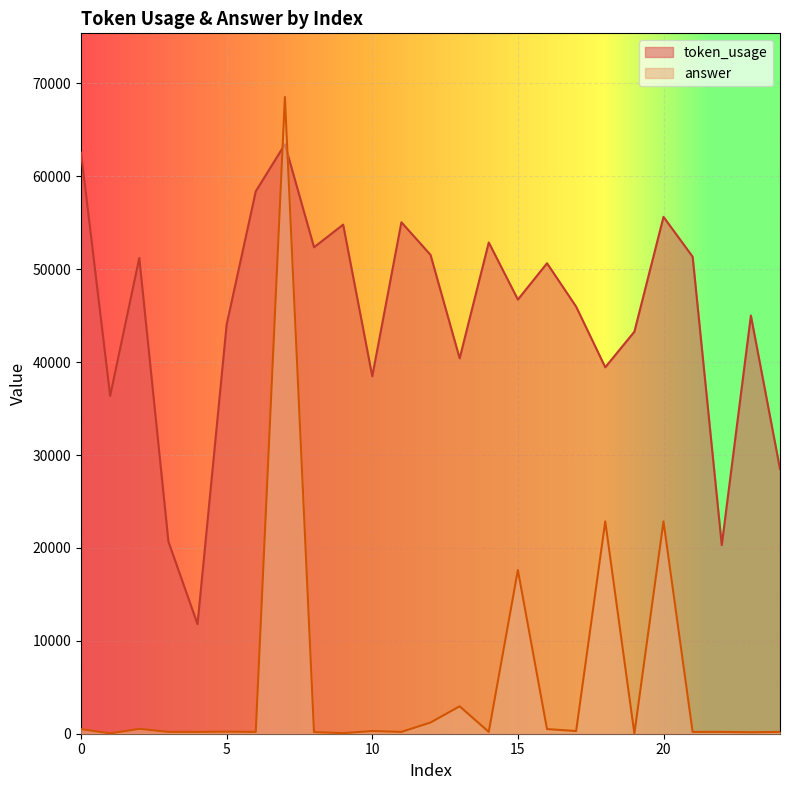

What is the value of the answer point at the 2nd from the left?

35